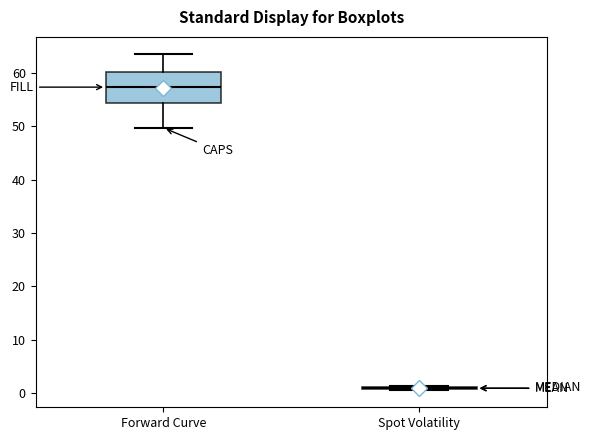

Reading left to right, transcribe this box plot: for each box, give where its median line is, the range the box spans, and where its two whiskers end, as read against the y-axis. The values are not printed on the chart, so give them approximately, as read against the axis.

Forward Curve: median 57, box 54 to 60, whiskers 50 to 64
Spot Volatility: box collapsed to a line at 1, whiskers 1 to 1